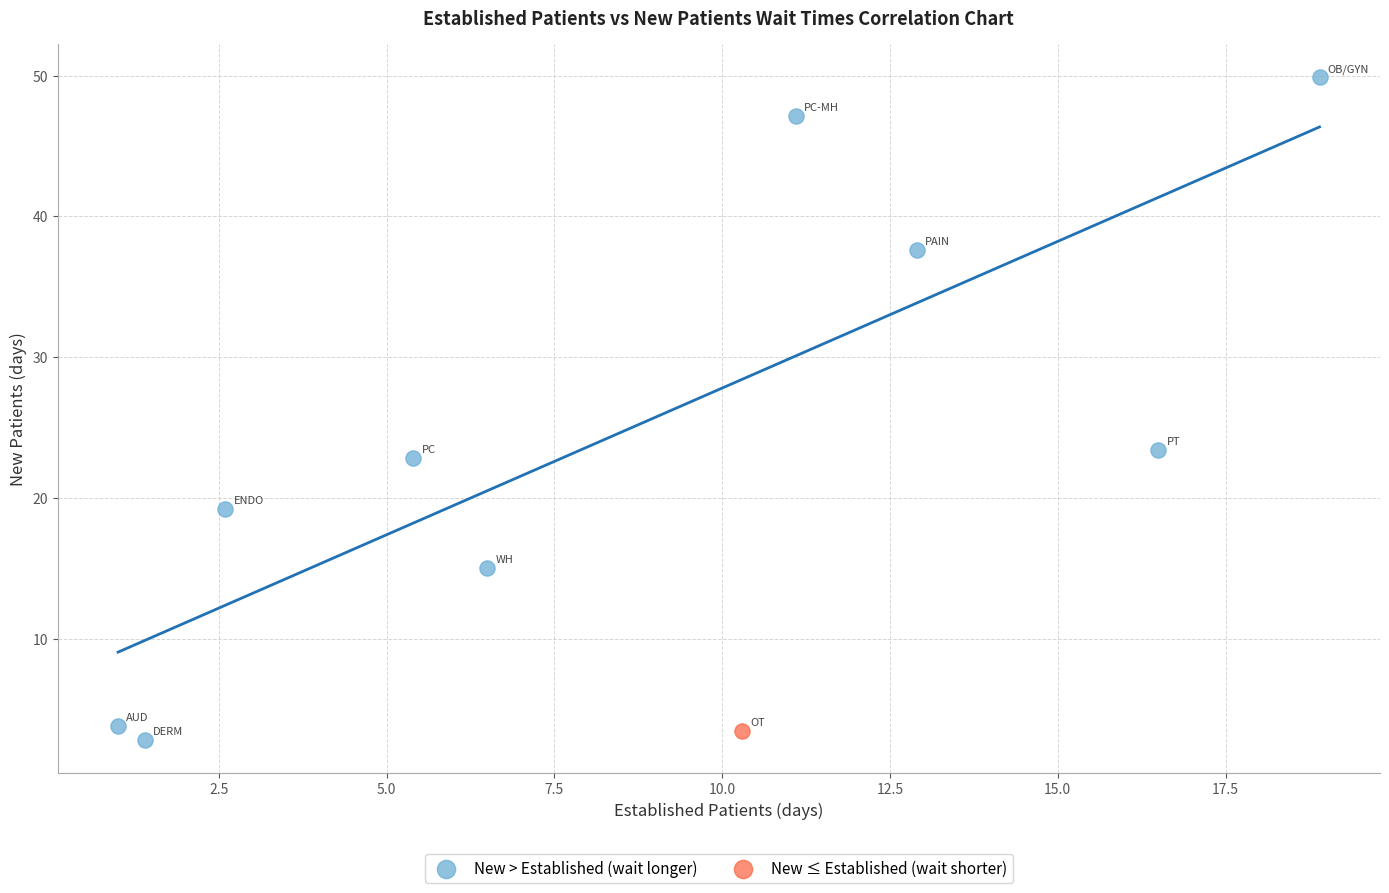

What are all the series names shown in the legend?

New > Established (wait longer), New ≤ Established (wait shorter)